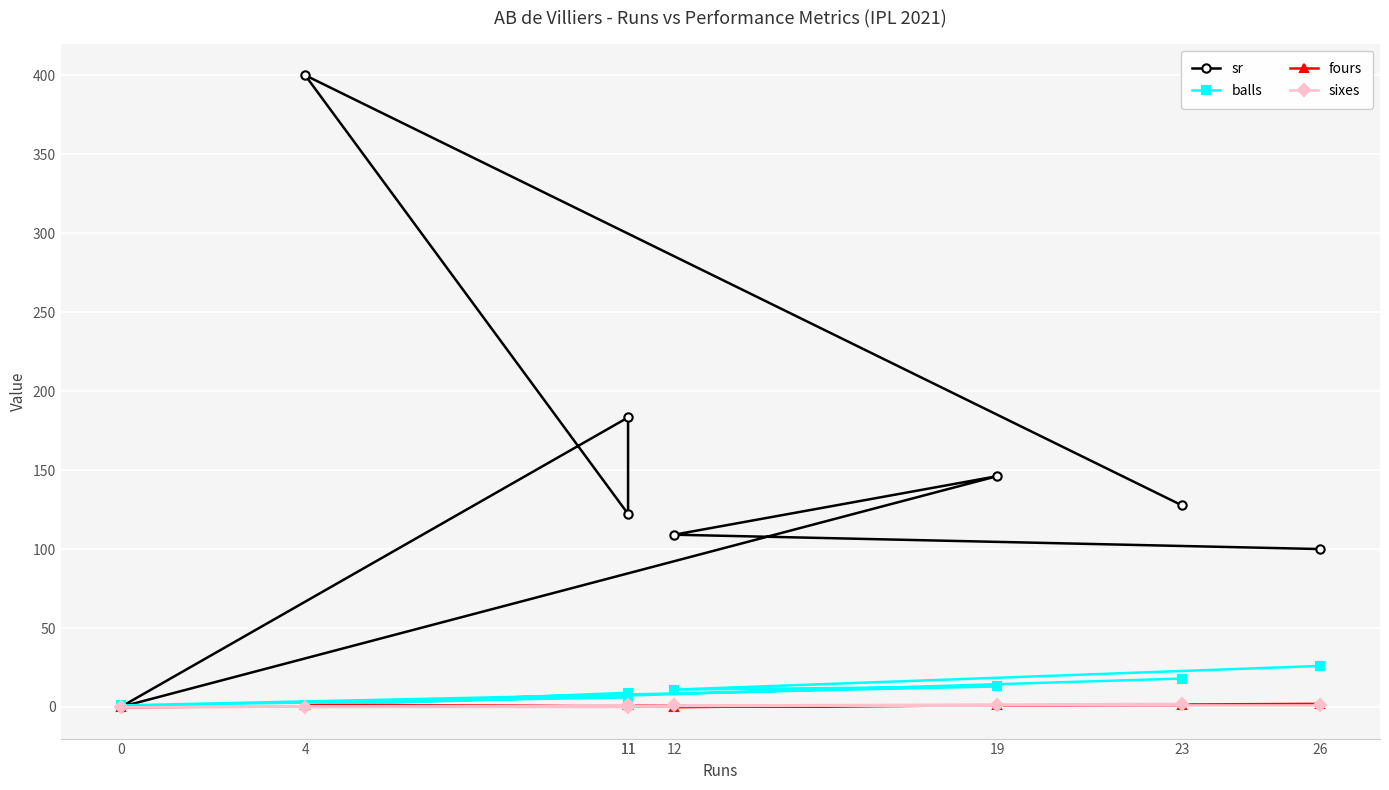

True or false: fours and balls cross at least once.

False